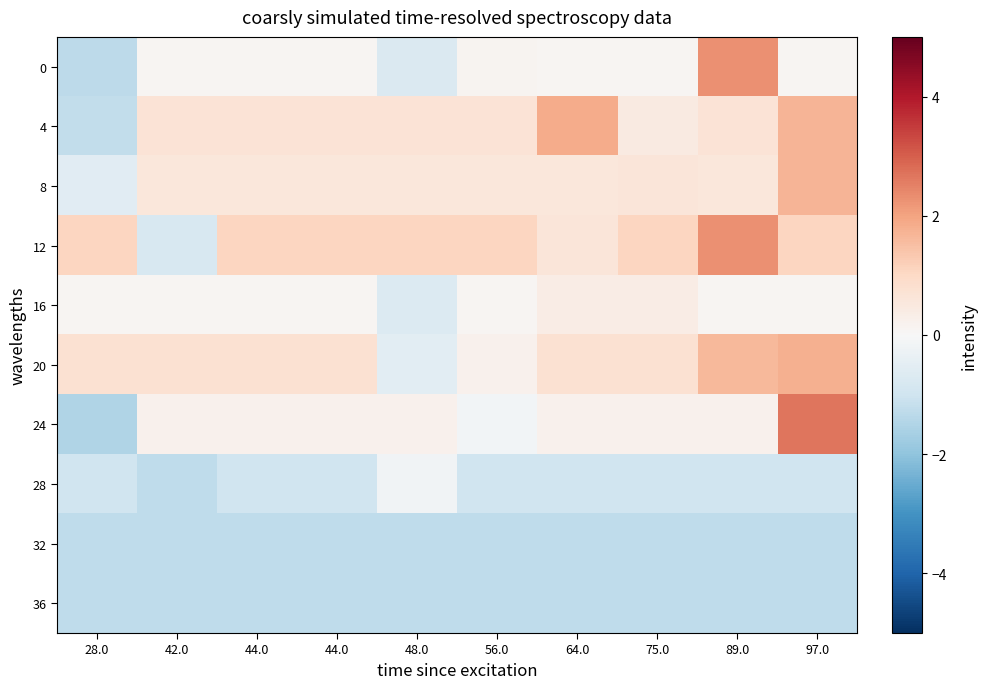

What is the smallest value displayed?

-1.5